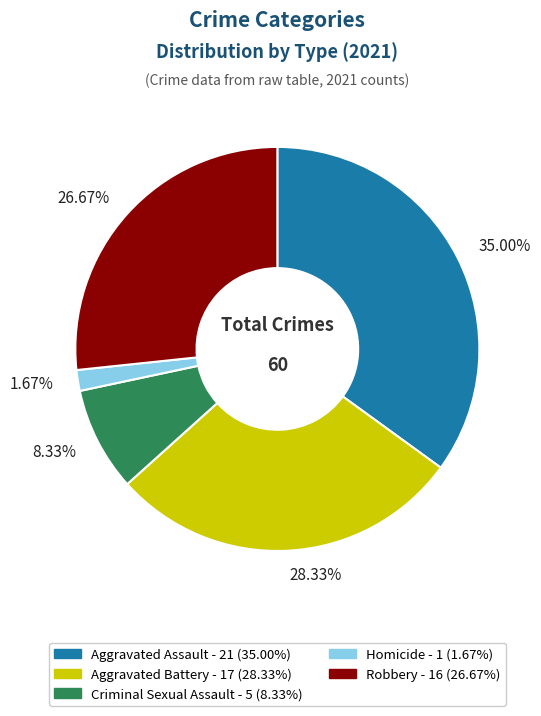

Is the sum of 8.33% and 1.67% greater than half?

No